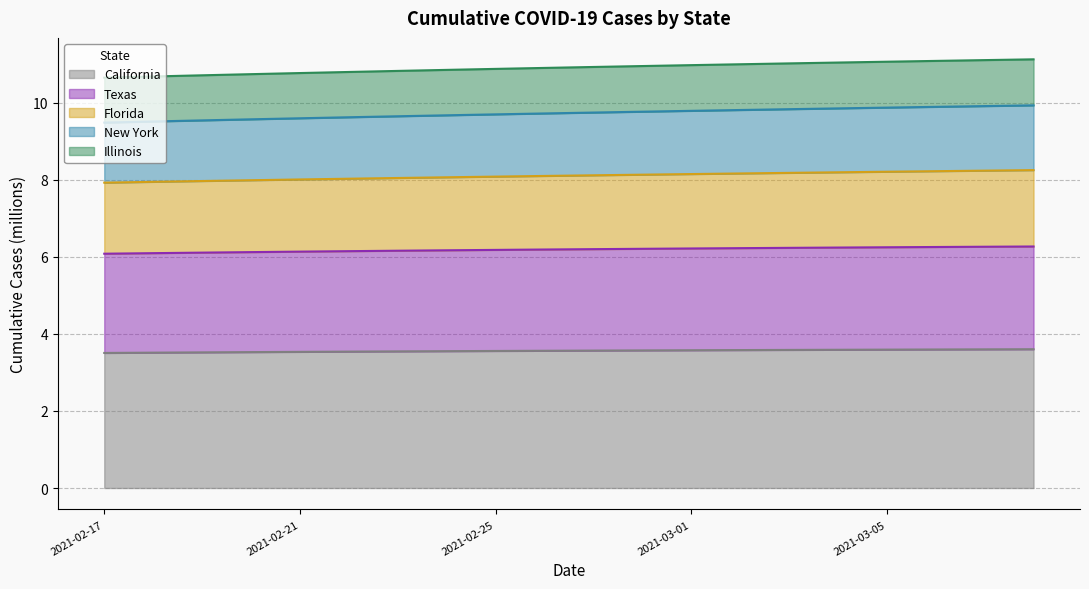

Is the value of California at 2021-02-21 greater than the value of New York at 2021-03-06?

No